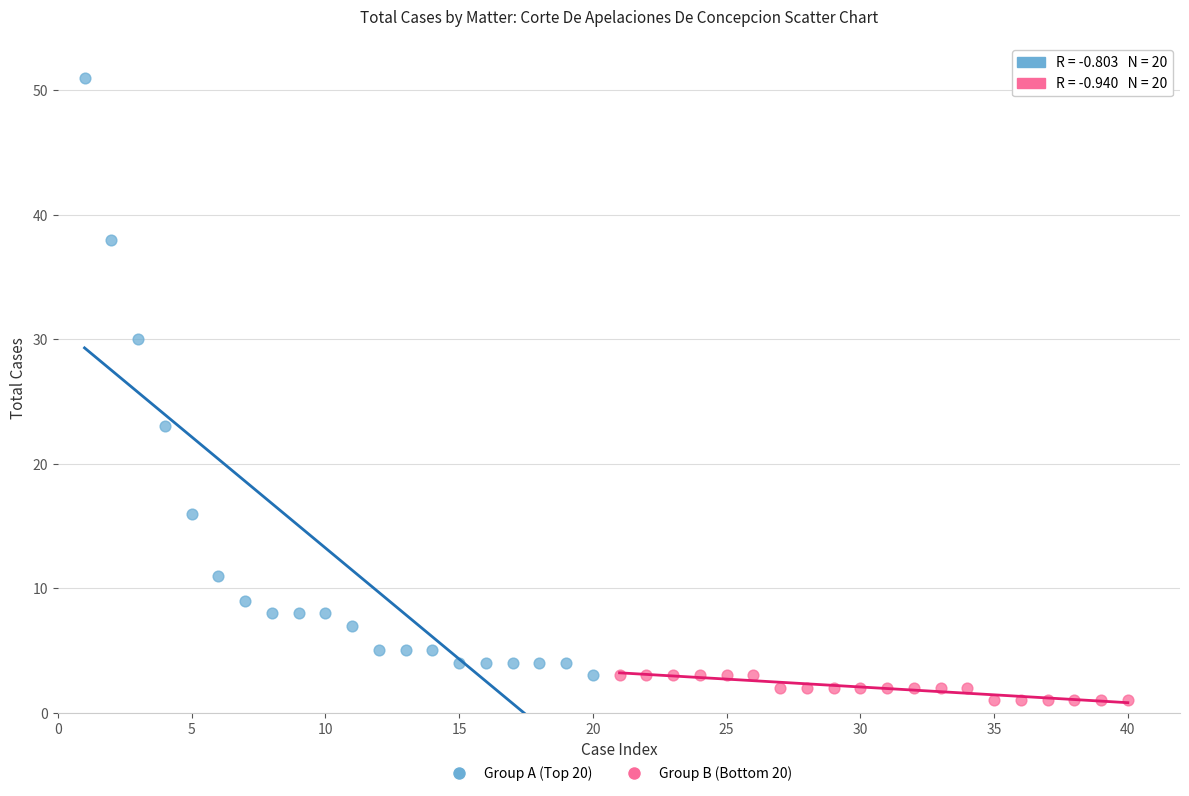

Which series reaches the maximum Y coordinate?

Group A (Top 20)